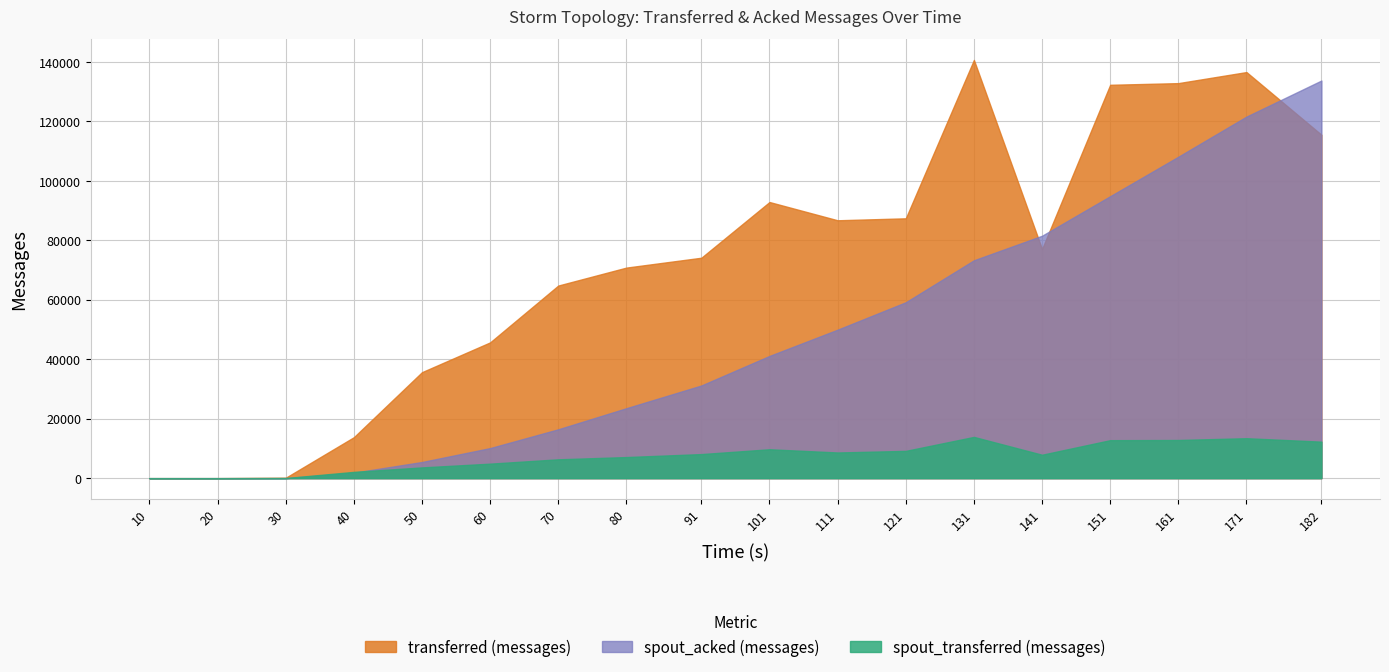

Is the value of spout_transferred (messages) at 111 greater than the value of transferred (messages) at 161?

No